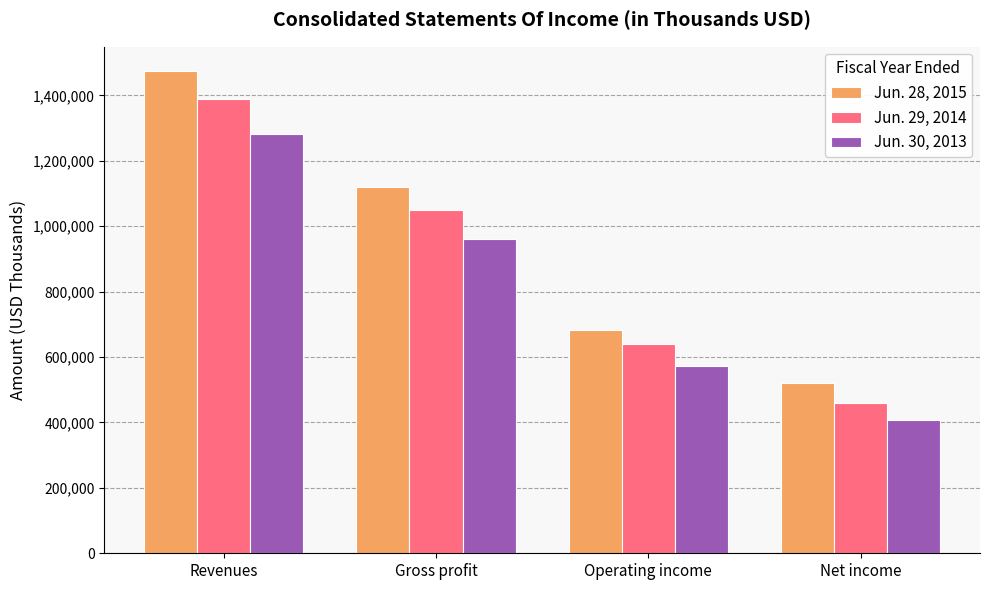

Which series has the largest total across all categories?

Jun. 28, 2015